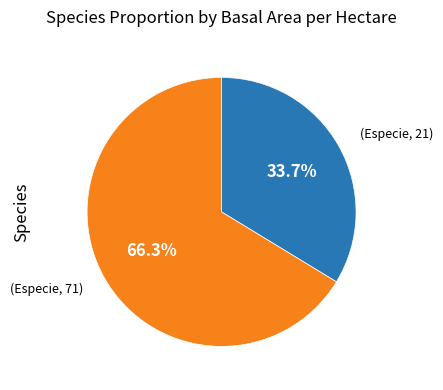

How many segments does this pie chart have?

2